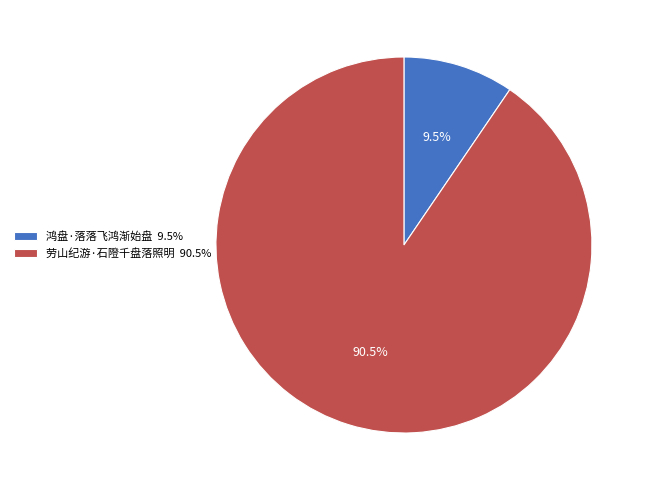

Approximately how many times larger is the value at 鸿盘·落落飞鸿渐始盘 compared to 劳山纪游·石隥千盘落照明?

0.1